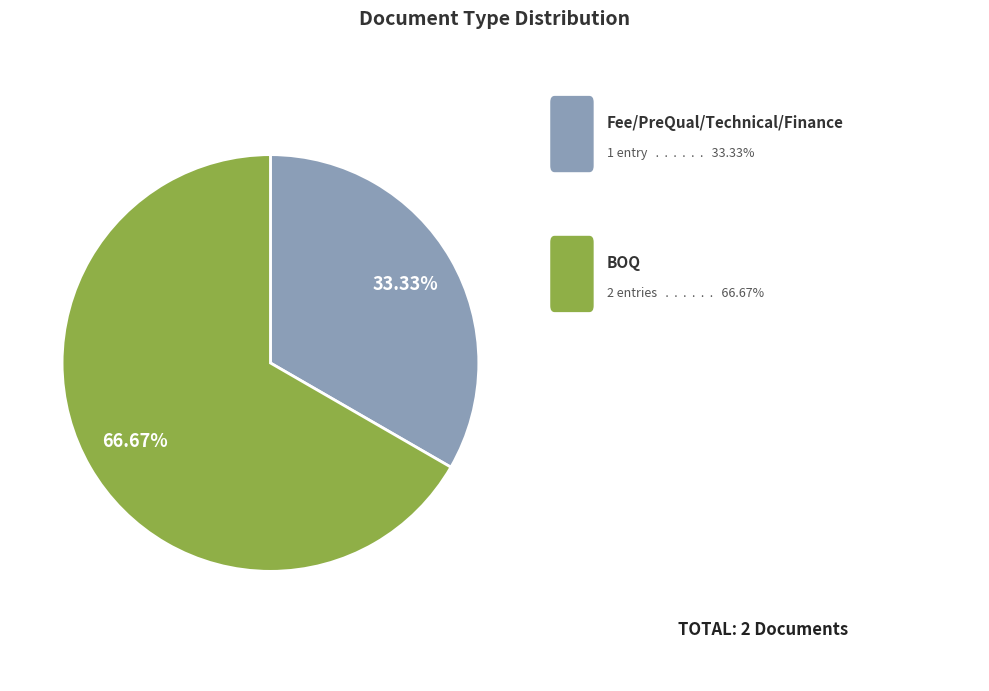

Is there a majority slice in this chart?

Yes